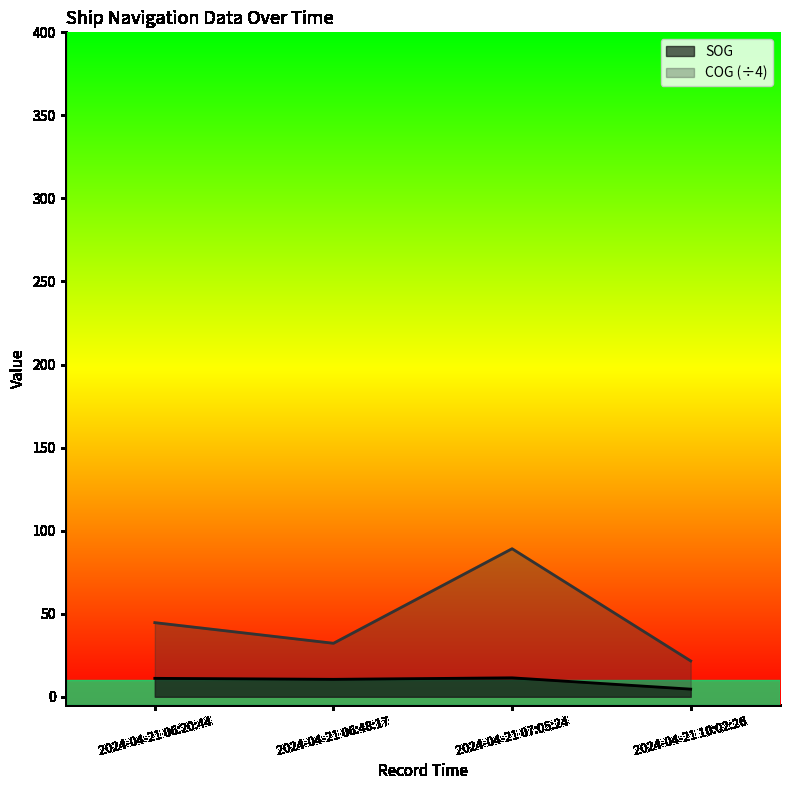

Where is the first local minimum for SOG?

2024-04-21 06:48:17